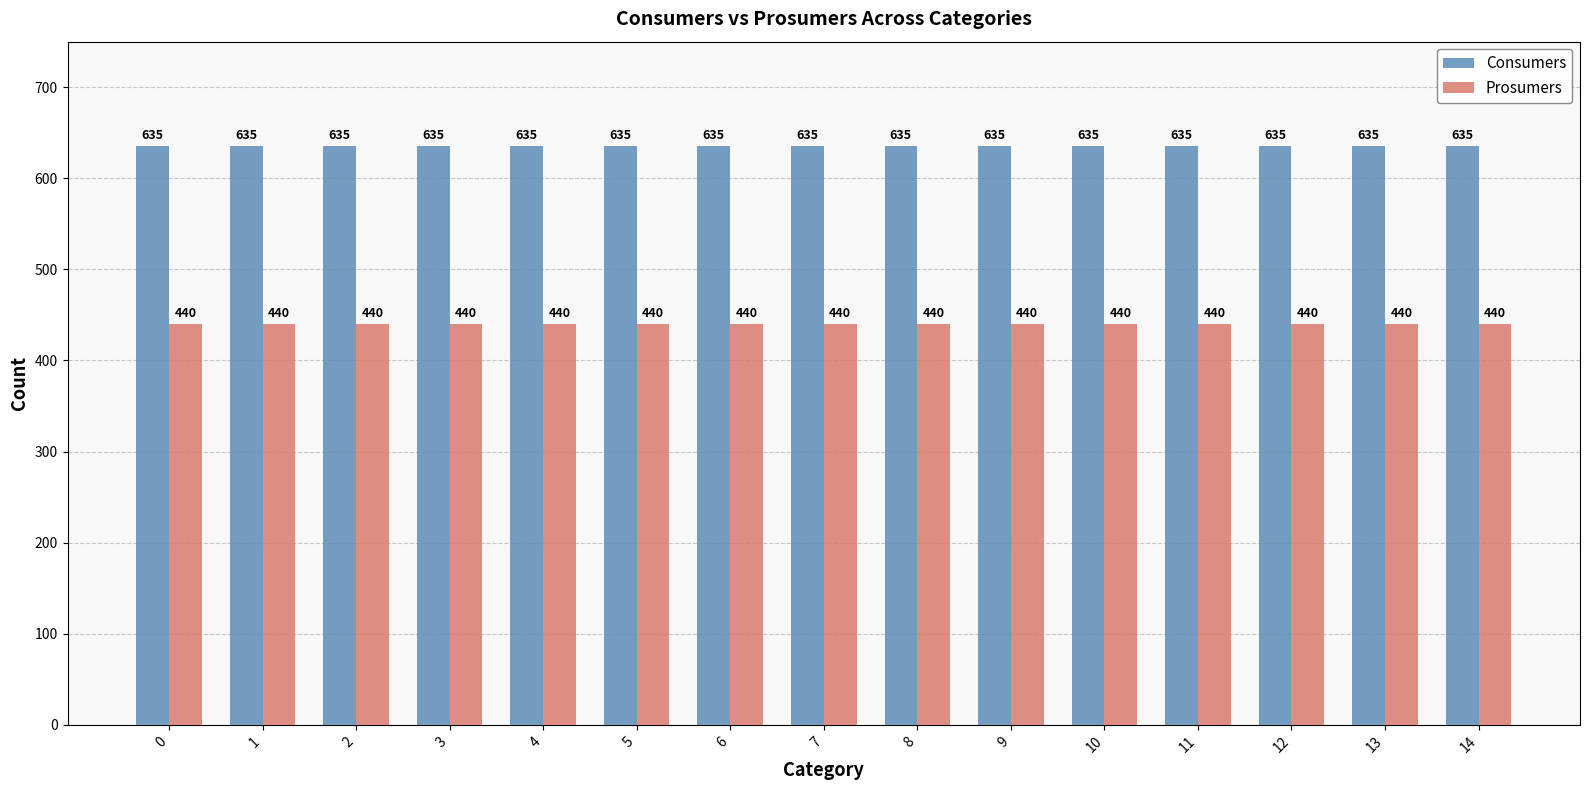

At how many categories does at least one series exceed 539?

15